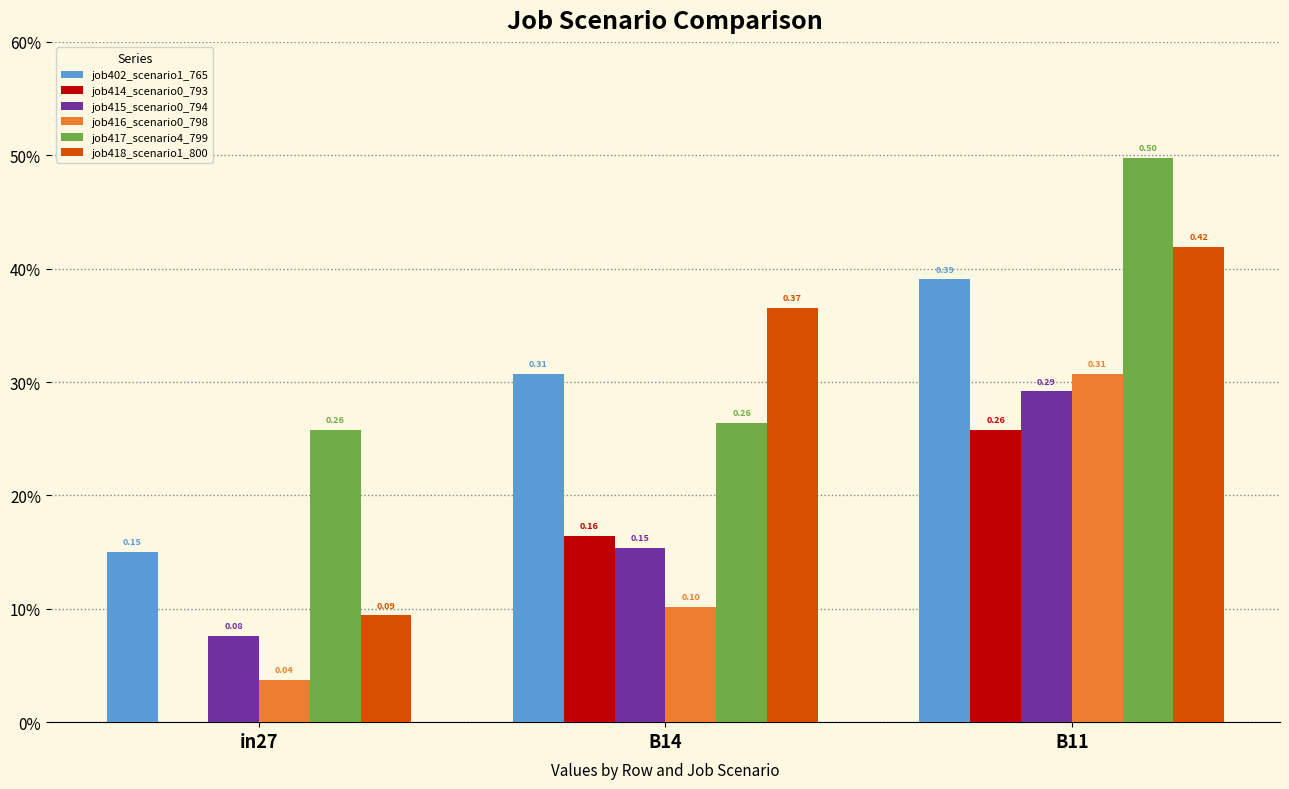

Which series has the largest range (max minus min)?

job418_scenario1_800